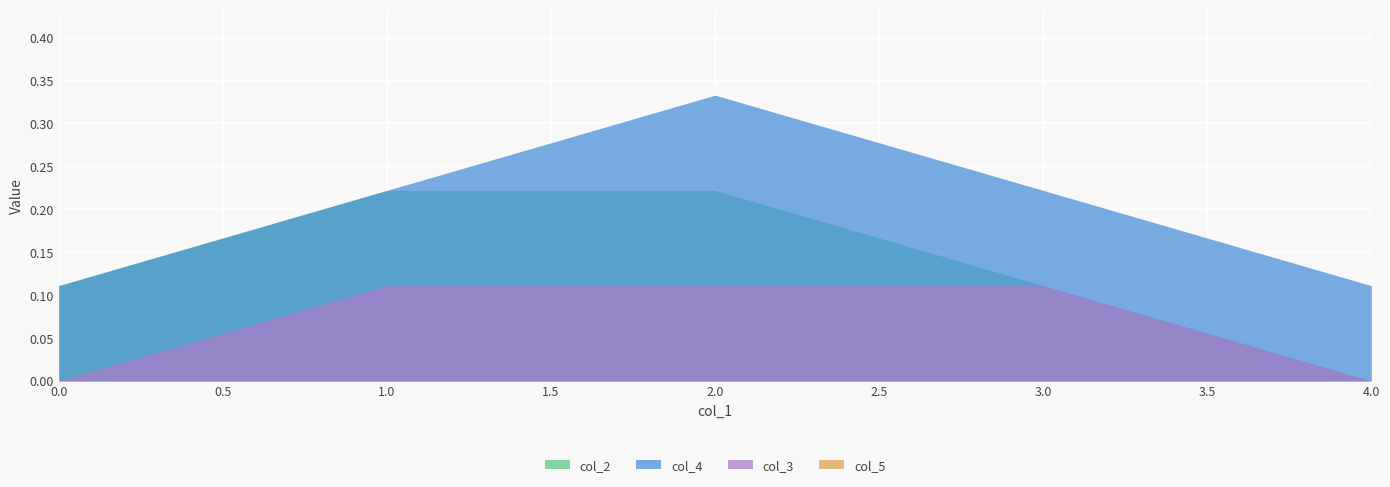

The value of col_3 at 2 is 0.1. True or false?

True